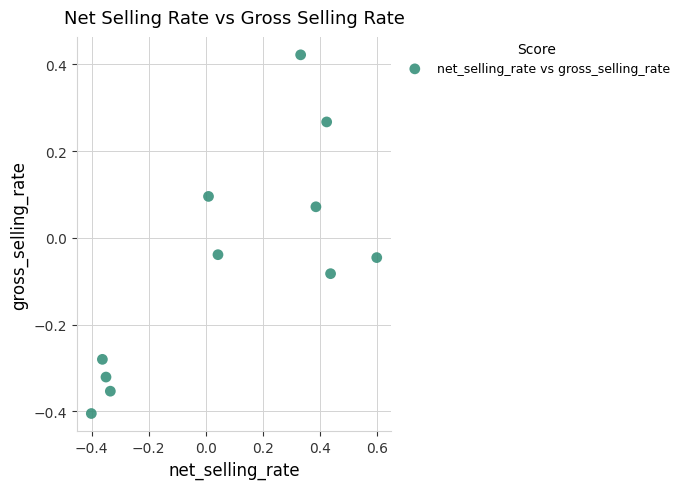

What is the range of Y values (max minus min)?

0.8